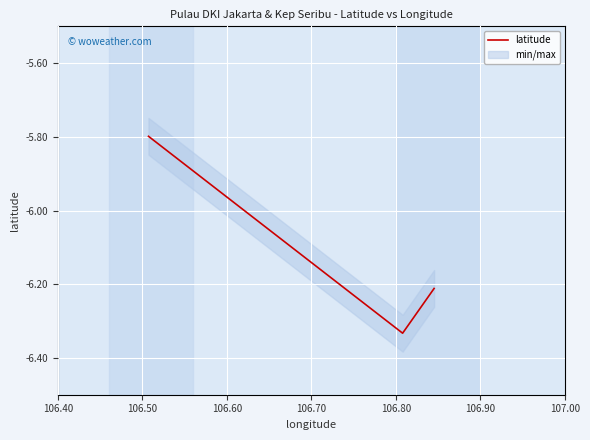

What is the value of the 3rd point from the left?

-6.2